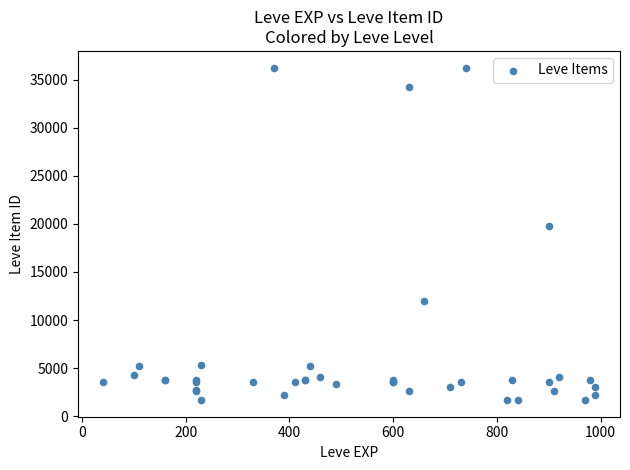

What Y value in the scatter plot is closest to 18967?

19744